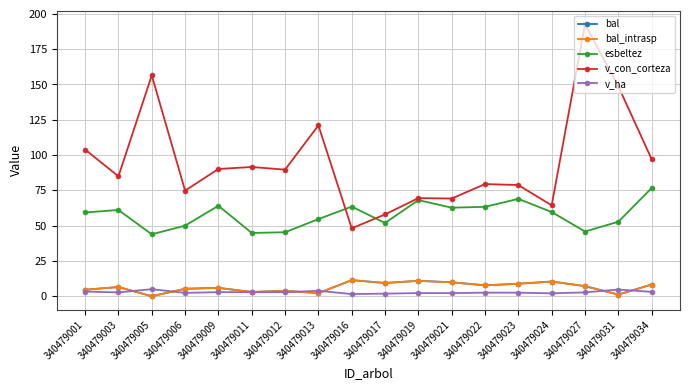

What is the difference between the second highest and second lowest values in the esbeltez series?

24.1